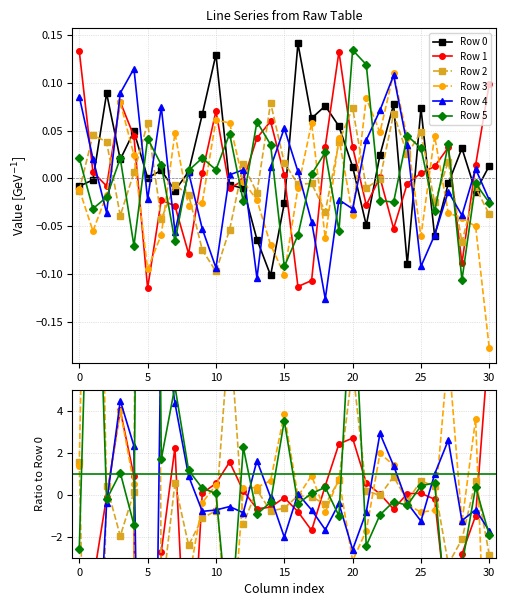

How many positive values does the Row 3 series have?

15